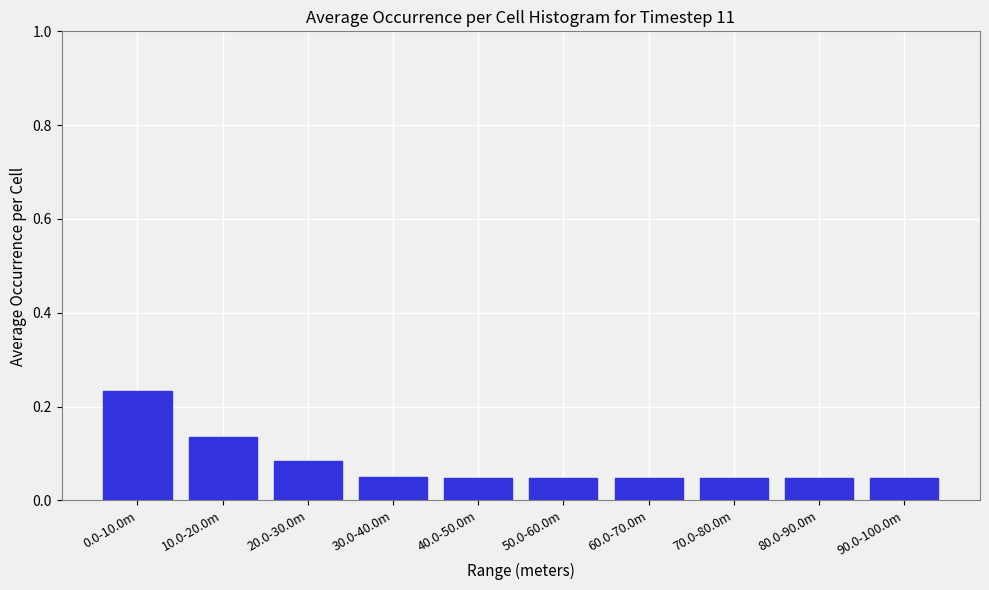

What is the sum of all values?

0.8